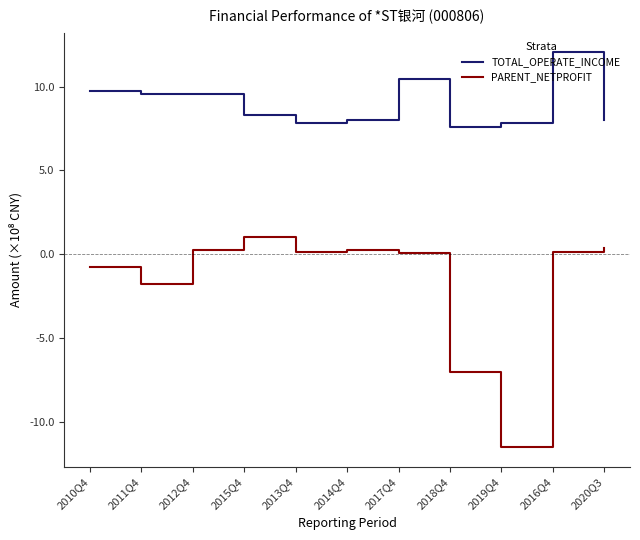

List the series in order of their peak value, highest first.

TOTAL_OPERATE_INCOME, PARENT_NETPROFIT